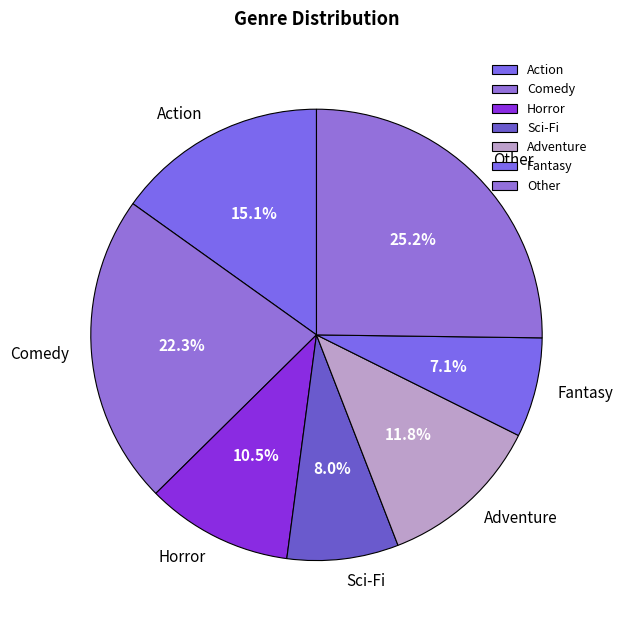

Is there a majority slice in this chart?

No